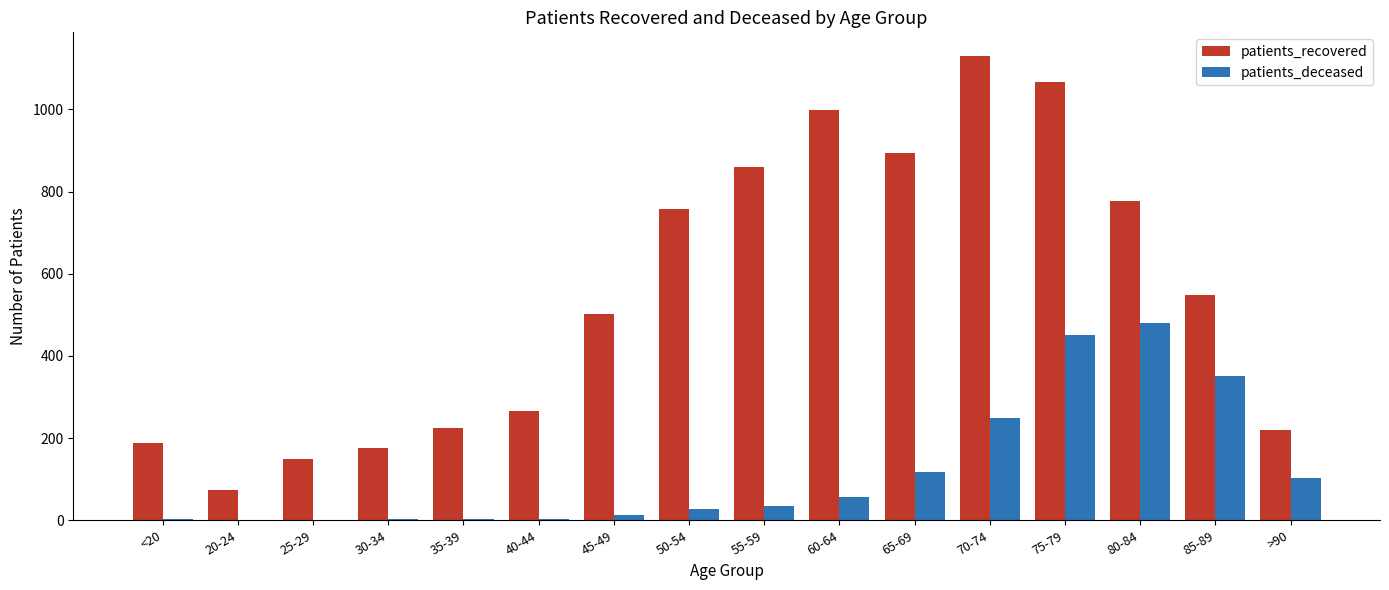

Is it true that patients_recovered equals 148 at 25-29?

True